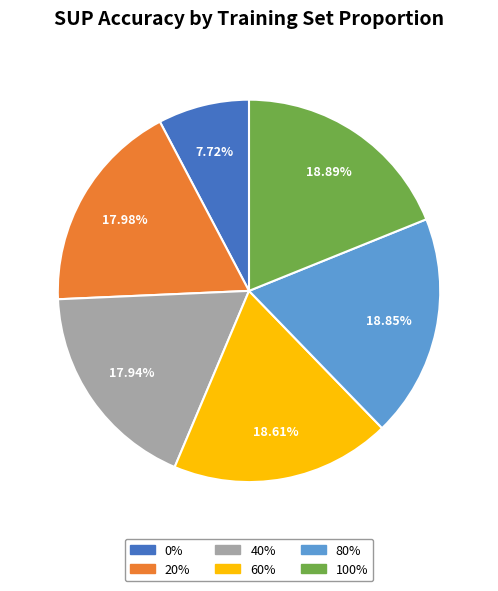

Combined, do 80% and 20% account for over 50%?

No